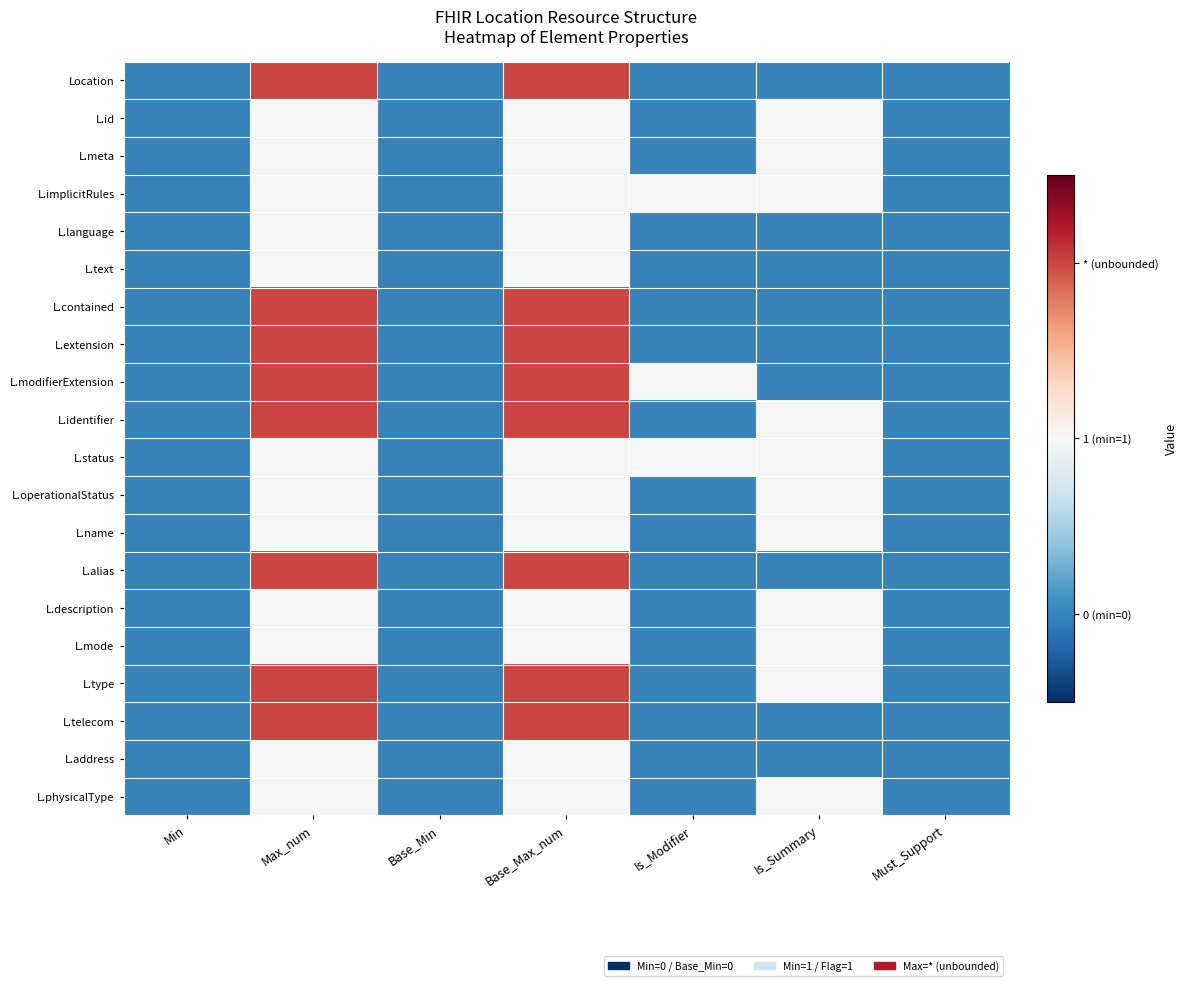

Reading right to left, list all the values displayed in this chart.

Location: Must_Support=0	Is_Summary=0	Is_Modifier=0	Base_Max_num=2	Base_Min=0	Max_num=2	Min=0
L.id: Must_Support=0	Is_Summary=1	Is_Modifier=0	Base_Max_num=1	Base_Min=0	Max_num=1	Min=0
L.meta: Must_Support=0	Is_Summary=1	Is_Modifier=0	Base_Max_num=1	Base_Min=0	Max_num=1	Min=0
L.implicitRules: Must_Support=0	Is_Summary=1	Is_Modifier=1	Base_Max_num=1	Base_Min=0	Max_num=1	Min=0
L.language: Must_Support=0	Is_Summary=0	Is_Modifier=0	Base_Max_num=1	Base_Min=0	Max_num=1	Min=0
L.text: Must_Support=0	Is_Summary=0	Is_Modifier=0	Base_Max_num=1	Base_Min=0	Max_num=1	Min=0
L.contained: Must_Support=0	Is_Summary=0	Is_Modifier=0	Base_Max_num=2	Base_Min=0	Max_num=2	Min=0
L.extension: Must_Support=0	Is_Summary=0	Is_Modifier=0	Base_Max_num=2	Base_Min=0	Max_num=2	Min=0
L.modifierExtension: Must_Support=0	Is_Summary=0	Is_Modifier=1	Base_Max_num=2	Base_Min=0	Max_num=2	Min=0
L.identifier: Must_Support=0	Is_Summary=1	Is_Modifier=0	Base_Max_num=2	Base_Min=0	Max_num=2	Min=0
L.status: Must_Support=0	Is_Summary=1	Is_Modifier=1	Base_Max_num=1	Base_Min=0	Max_num=1	Min=0
L.operationalStatus: Must_Support=0	Is_Summary=1	Is_Modifier=0	Base_Max_num=1	Base_Min=0	Max_num=1	Min=0
L.name: Must_Support=0	Is_Summary=1	Is_Modifier=0	Base_Max_num=1	Base_Min=0	Max_num=1	Min=0
L.alias: Must_Support=0	Is_Summary=0	Is_Modifier=0	Base_Max_num=2	Base_Min=0	Max_num=2	Min=0
L.description: Must_Support=0	Is_Summary=1	Is_Modifier=0	Base_Max_num=1	Base_Min=0	Max_num=1	Min=0
L.mode: Must_Support=0	Is_Summary=1	Is_Modifier=0	Base_Max_num=1	Base_Min=0	Max_num=1	Min=0
L.type: Must_Support=0	Is_Summary=1	Is_Modifier=0	Base_Max_num=2	Base_Min=0	Max_num=2	Min=0
L.telecom: Must_Support=0	Is_Summary=0	Is_Modifier=0	Base_Max_num=2	Base_Min=0	Max_num=2	Min=0
L.address: Must_Support=0	Is_Summary=0	Is_Modifier=0	Base_Max_num=1	Base_Min=0	Max_num=1	Min=0
L.physicalType: Must_Support=0	Is_Summary=1	Is_Modifier=0	Base_Max_num=1	Base_Min=0	Max_num=1	Min=0